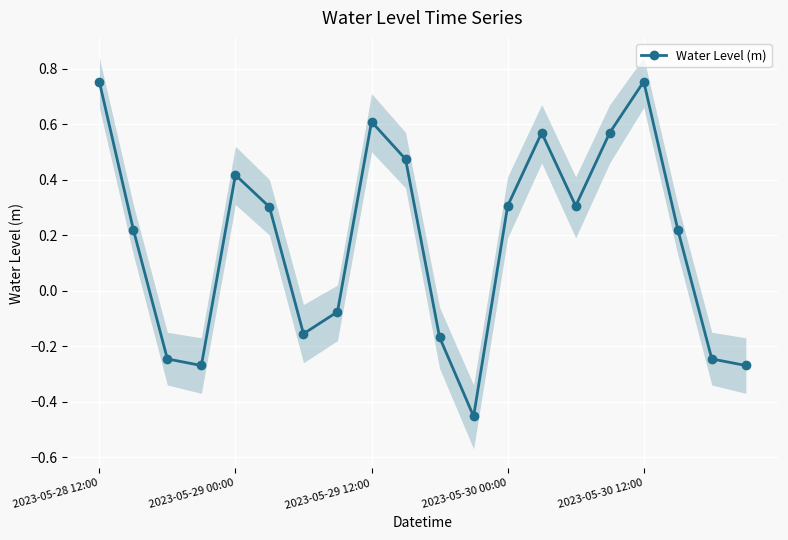

What is the value of the 20th point from the left?

-0.3